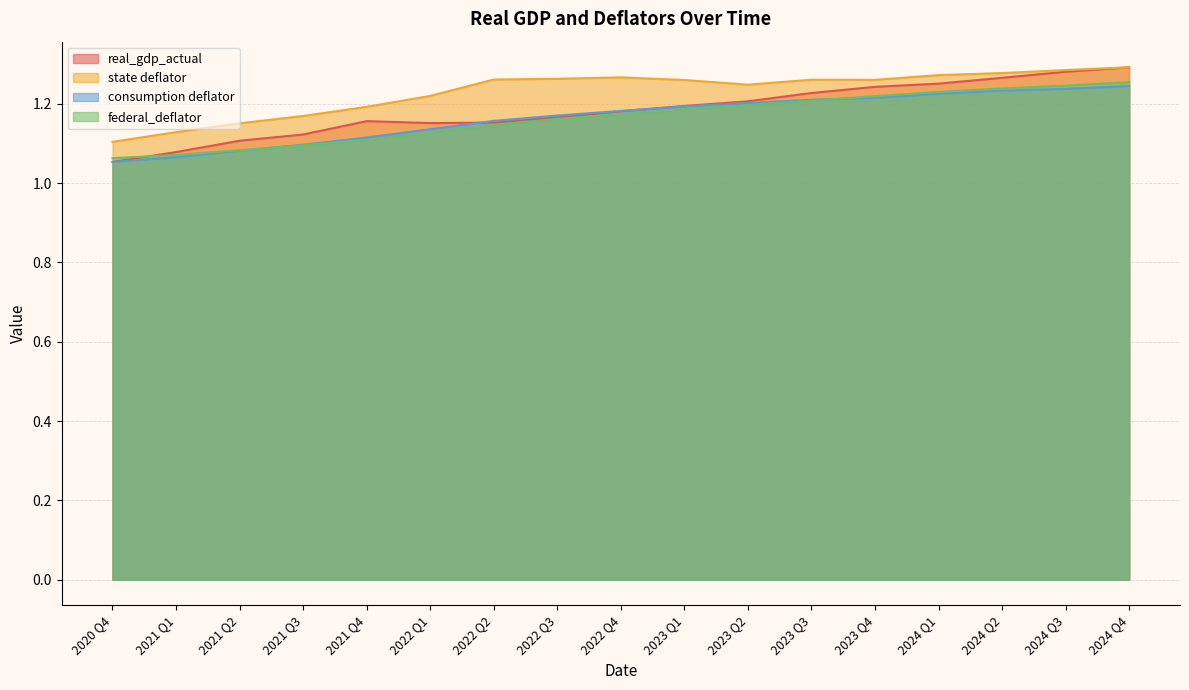

What is the label of the 17th point from the left?

2024 Q4